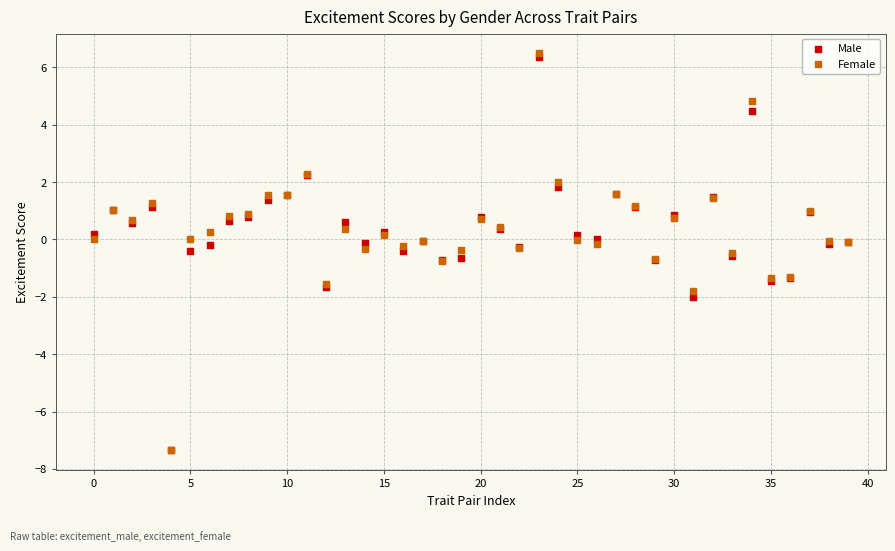

What are all the series names shown in the legend?

Male, Female